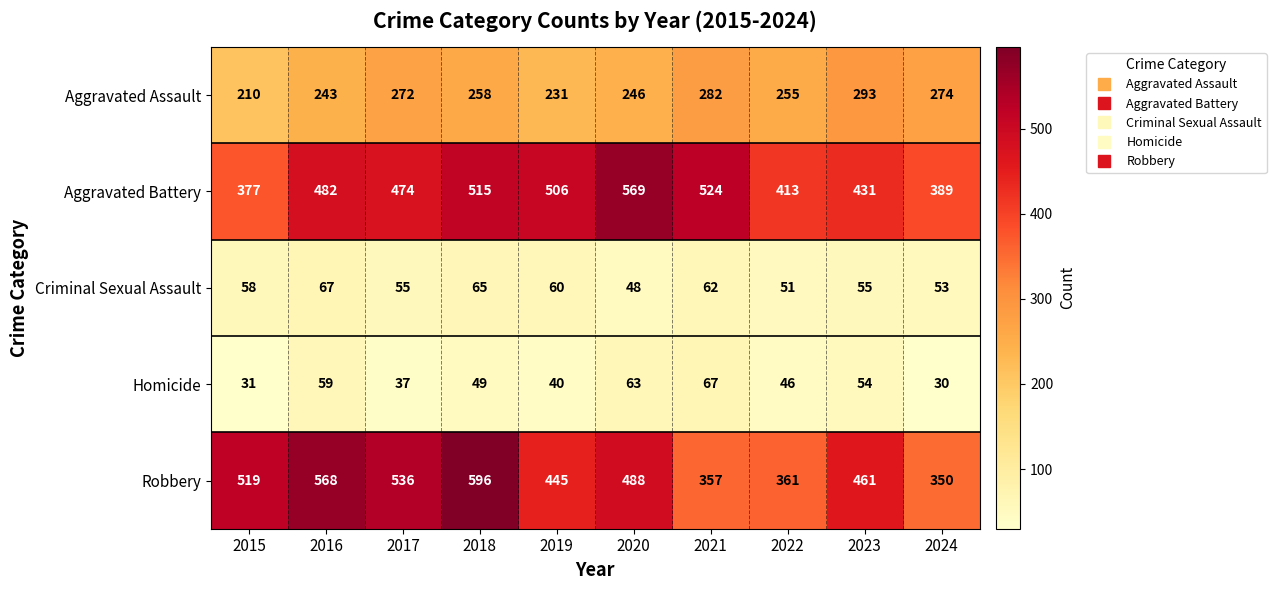

What is the approximate value of Aggravated Assault at 2018?

258